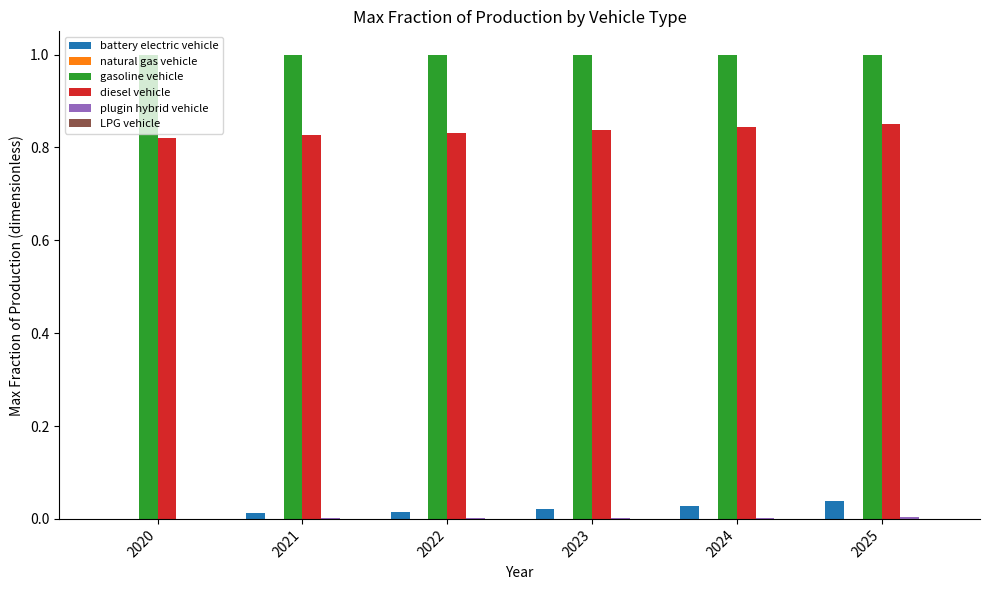

Which series has the largest range (max minus min)?

battery electric vehicle